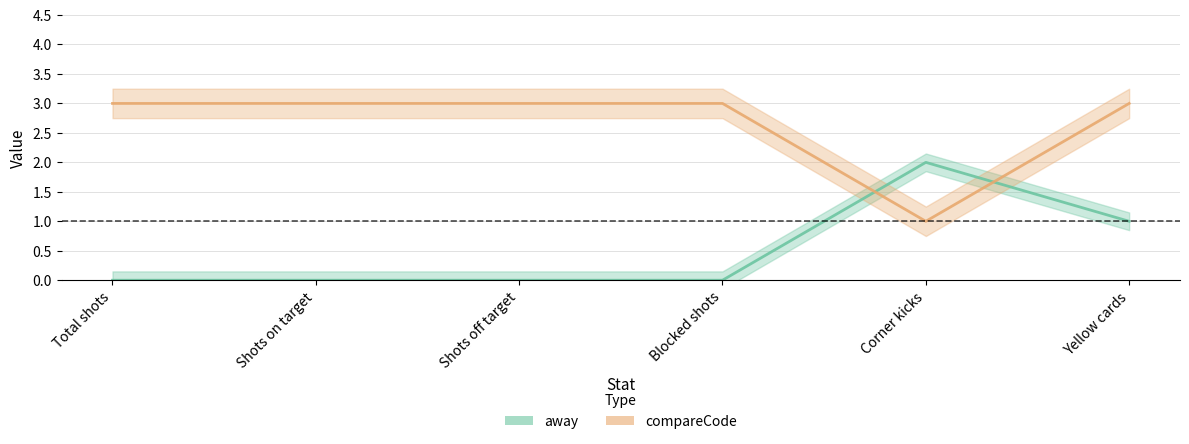

What is the total value across all series at Shots off target?

3